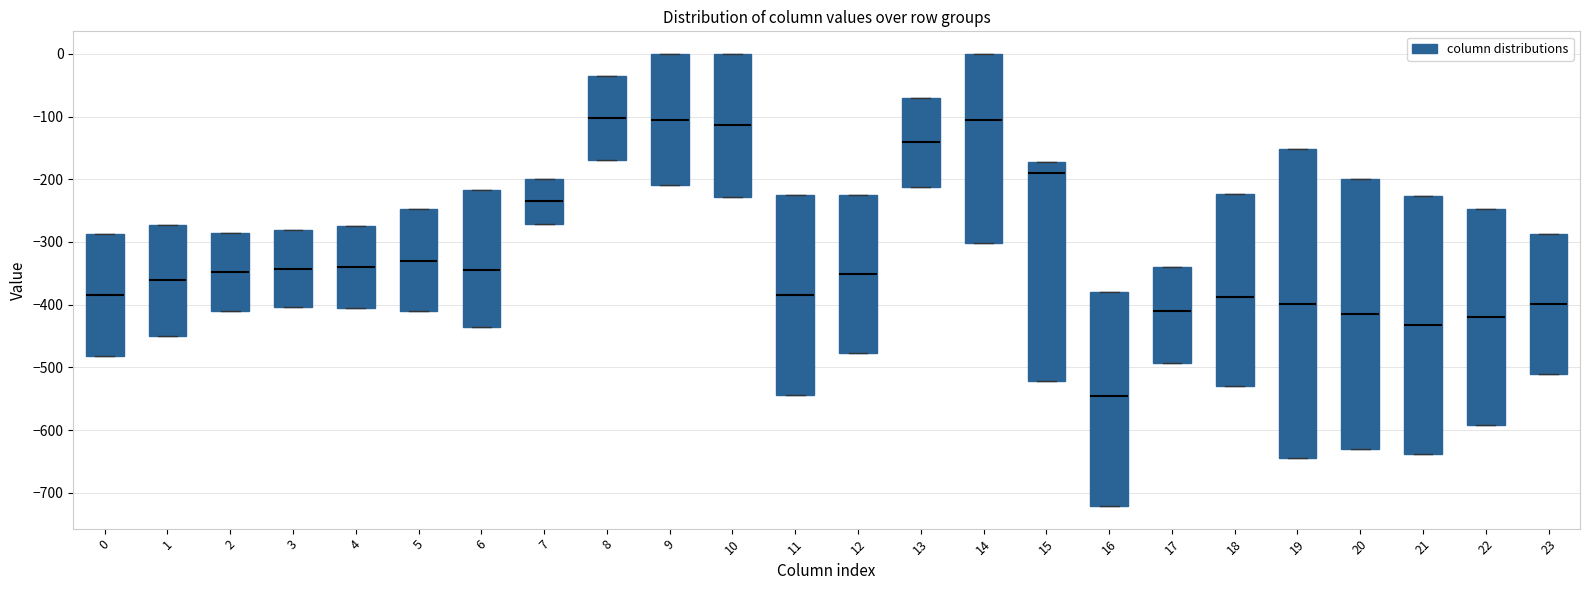

Reading left to right, read every box against the y-axis: the position of its median line, the range the box covers, and the ends of its whiskers. The values are not printed on the chart, so give them approximately, as read against the axis.

0: median -380, box -480 to -290, whiskers -480 to -290
1: median -360, box -450 to -270, whiskers -450 to -270
2: median -350, box -410 to -290, whiskers -410 to -290
3: median -340, box -400 to -280, whiskers -400 to -280
4: median -340, box -400 to -270, whiskers -400 to -270
5: median -330, box -410 to -250, whiskers -410 to -250
6: median -350, box -440 to -220, whiskers -440 to -220
7: median -230, box -270 to -200, whiskers -270 to -200
8: median -100, box -170 to -40, whiskers -170 to -40
9: median -100, box -210 to 0, whiskers -210 to 0
10: median -110, box -230 to 0, whiskers -230 to 0
11: median -380, box -540 to -230, whiskers -540 to -230
12: median -350, box -480 to -220, whiskers -480 to -220
13: median -140, box -210 to -70, whiskers -210 to -70
14: median -110, box -300 to 0, whiskers -300 to 0
15: median -190, box -520 to -170, whiskers -520 to -170
16: median -550, box -720 to -380, whiskers -720 to -380
17: median -410, box -490 to -340, whiskers -490 to -340
18: median -390, box -530 to -220, whiskers -530 to -220
19: median -400, box -640 to -150, whiskers -640 to -150
20: median -410, box -630 to -200, whiskers -630 to -200
21: median -430, box -640 to -230, whiskers -640 to -230
22: median -420, box -590 to -250, whiskers -590 to -250
23: median -400, box -510 to -290, whiskers -510 to -290